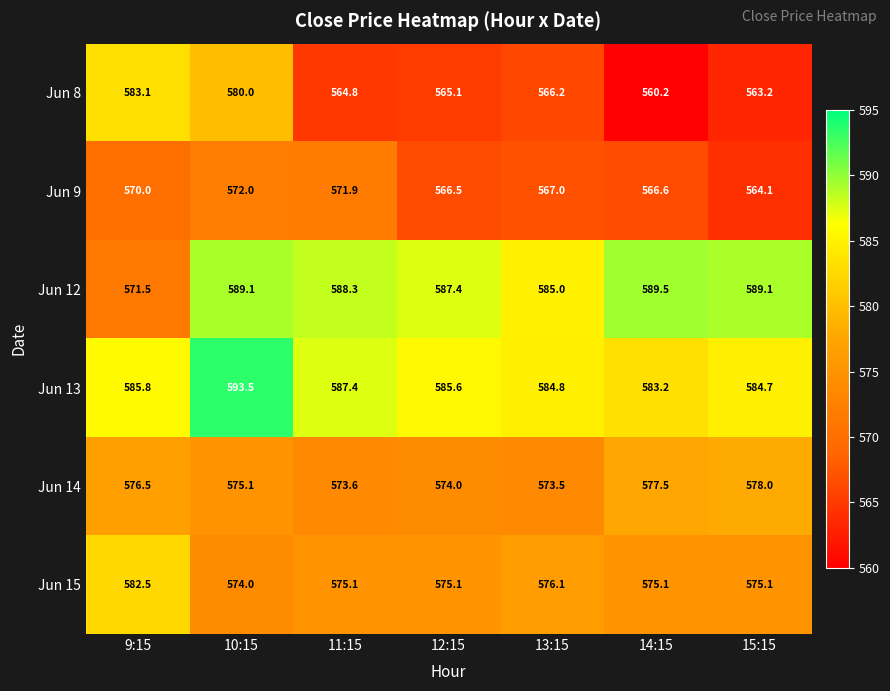

Which series has the widest spread of values?

Jun 8